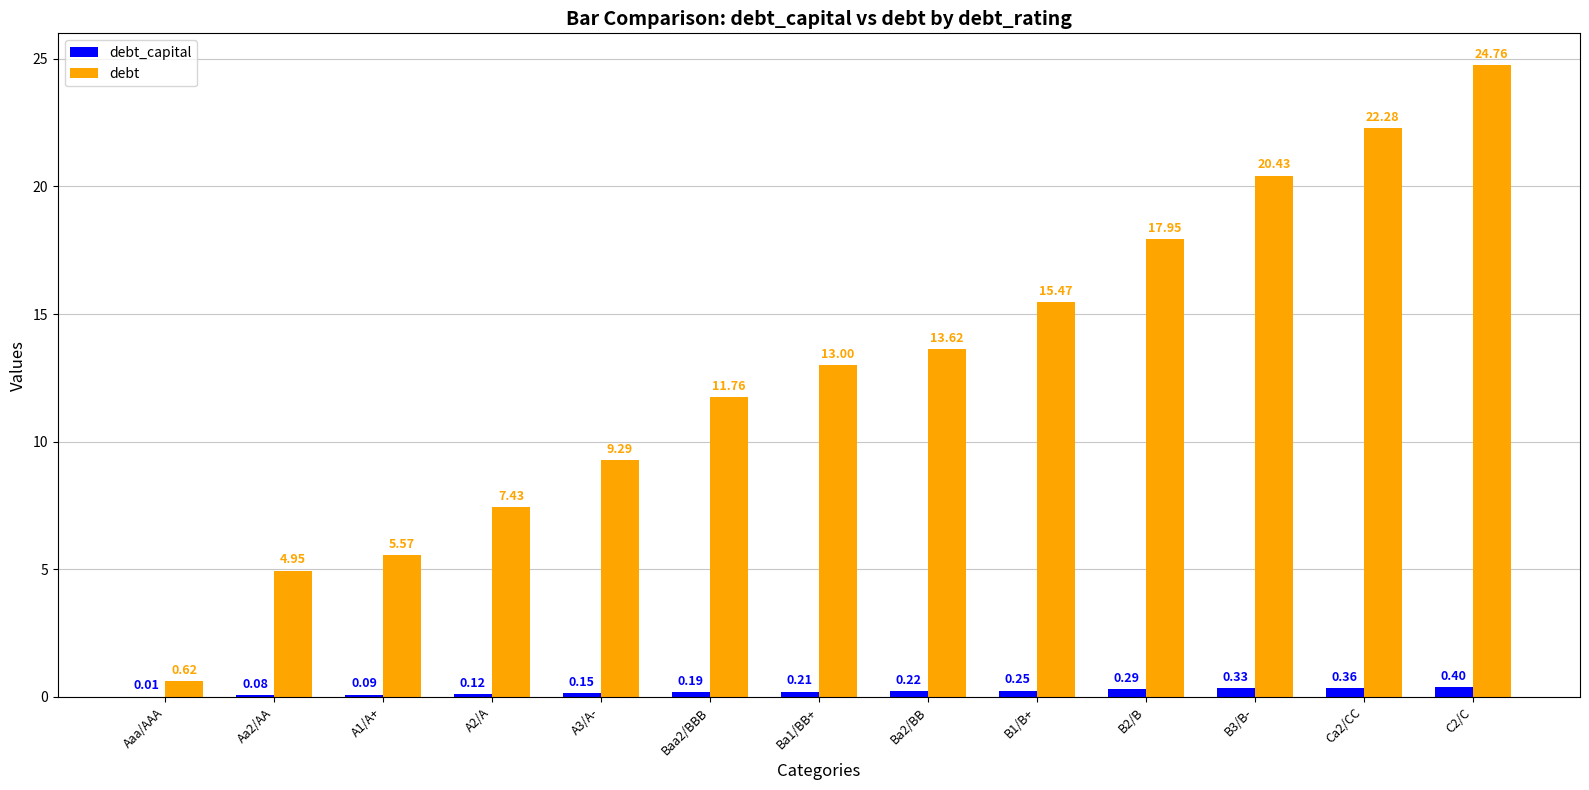

Is the value of debt at C2/C greater than the value of debt_capital at B3/B-?

Yes